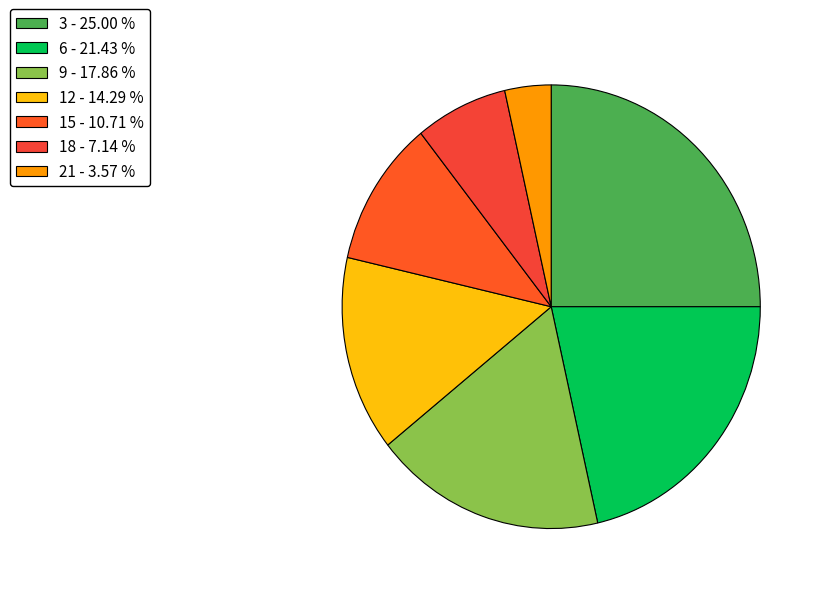

Rank the categories by value from lowest to highest.

21, 18, 15, 12, 9, 6, 3